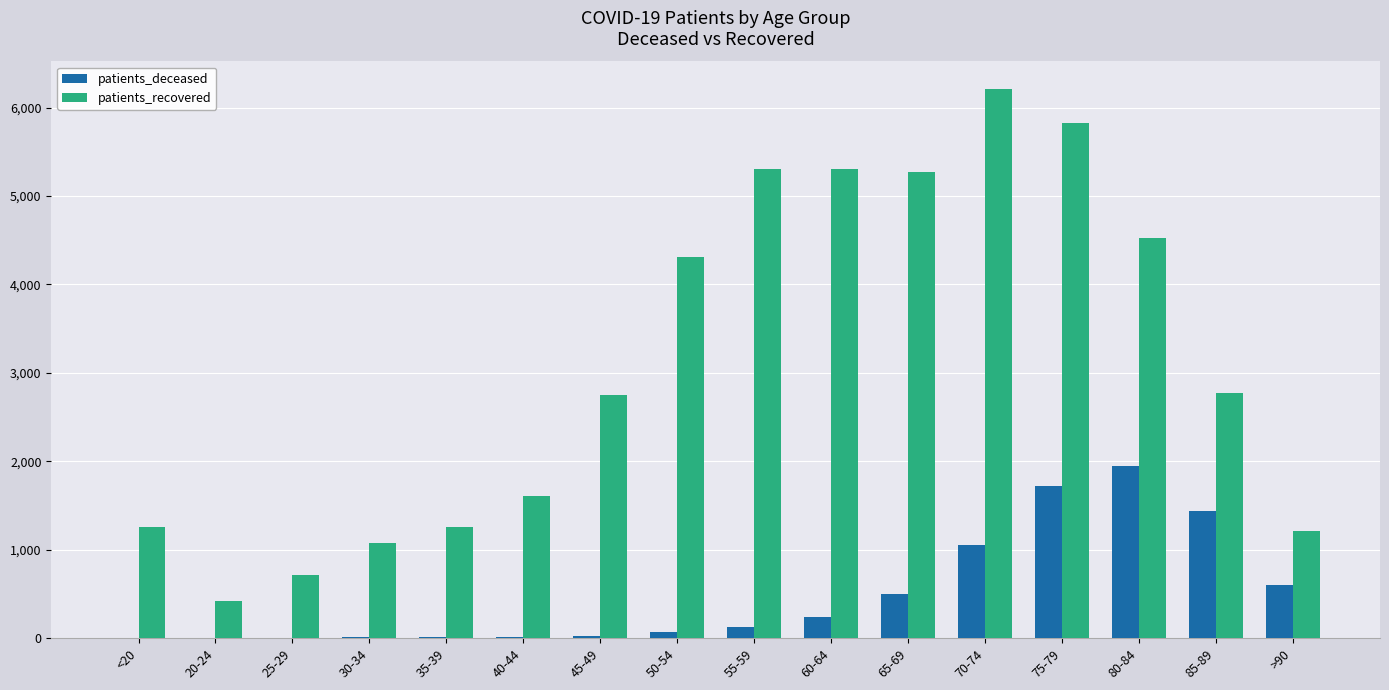

Which series has the widest spread of values?

patients_recovered